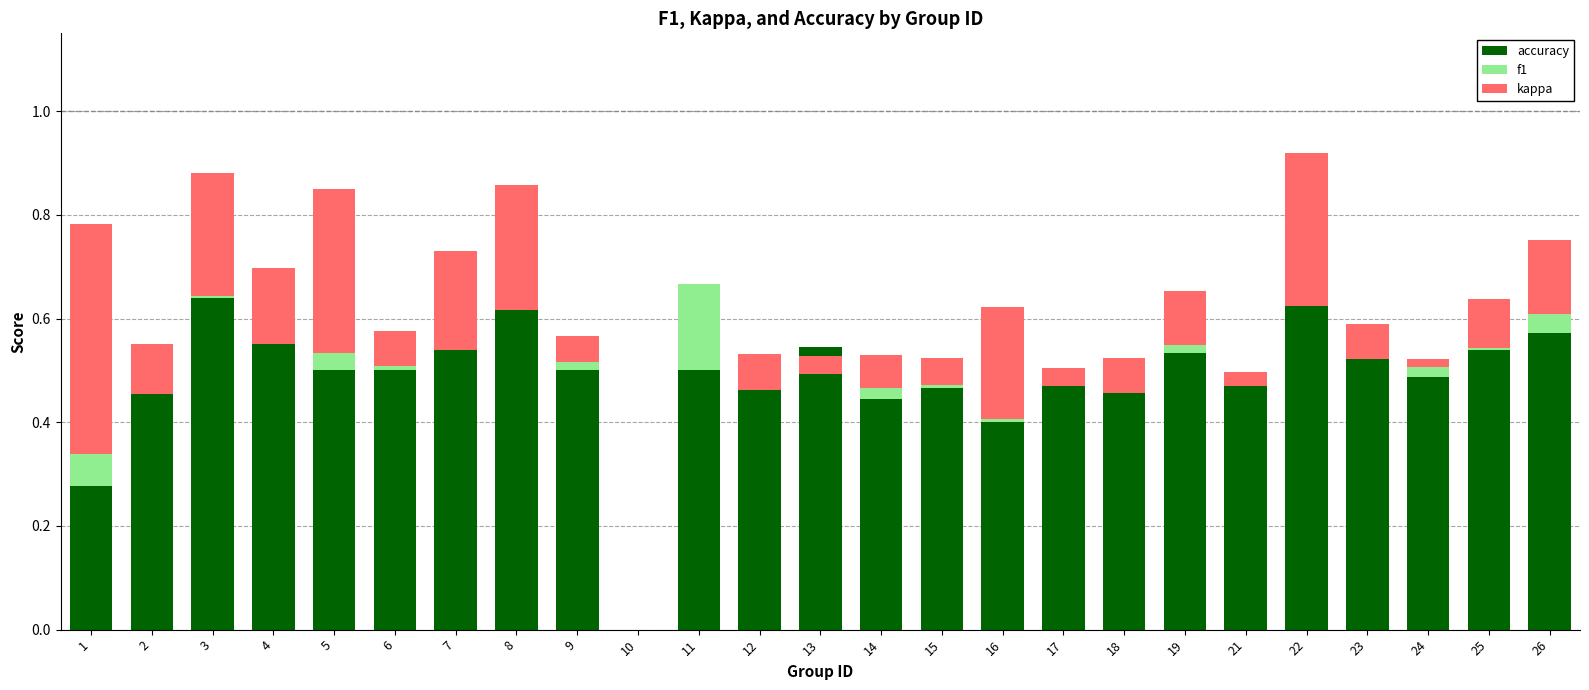

How many values in the f1 series exceed 0?

13